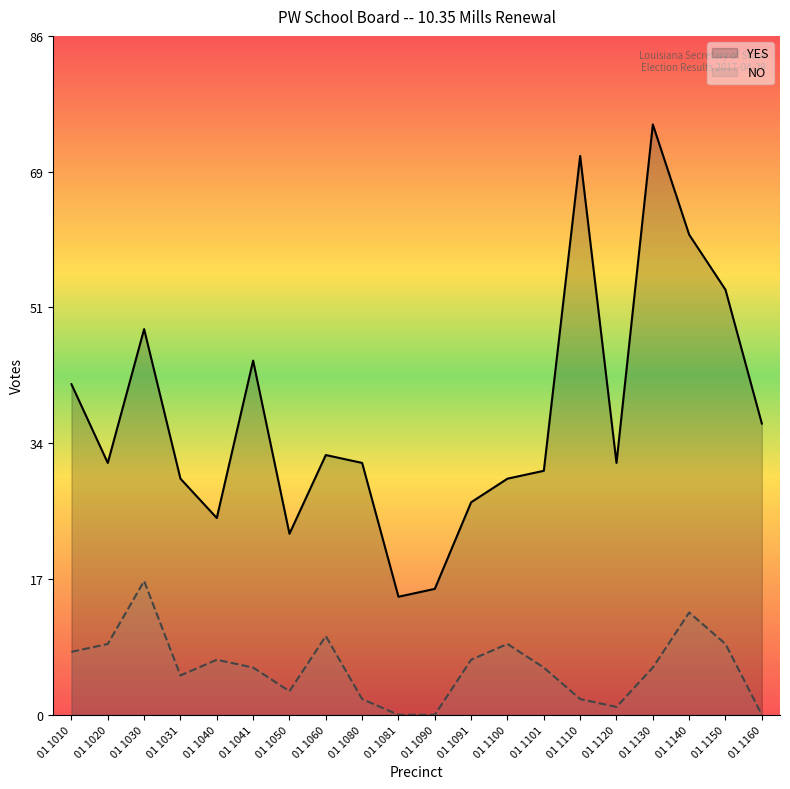

Where does the YES series first go above 32?

01 1010